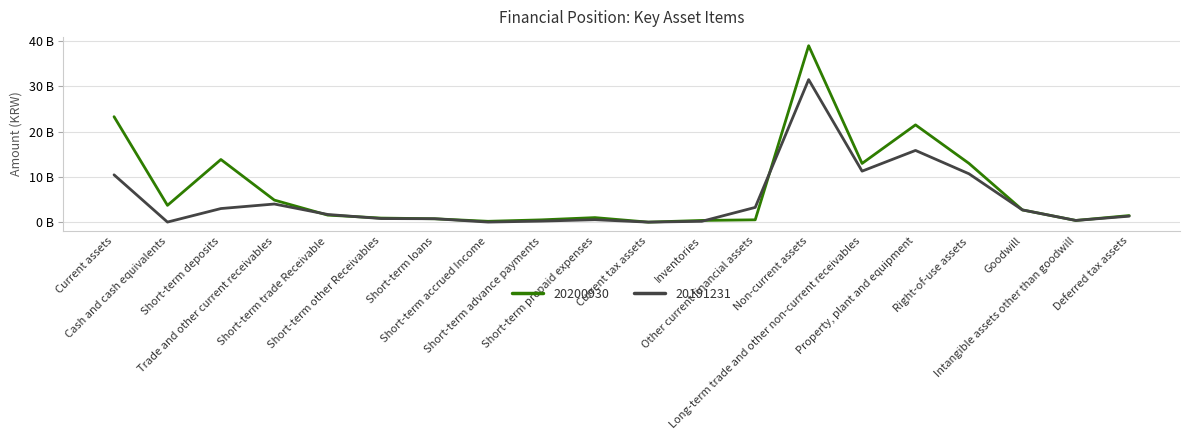

What are all the series names shown in the legend?

20200930, 20191231